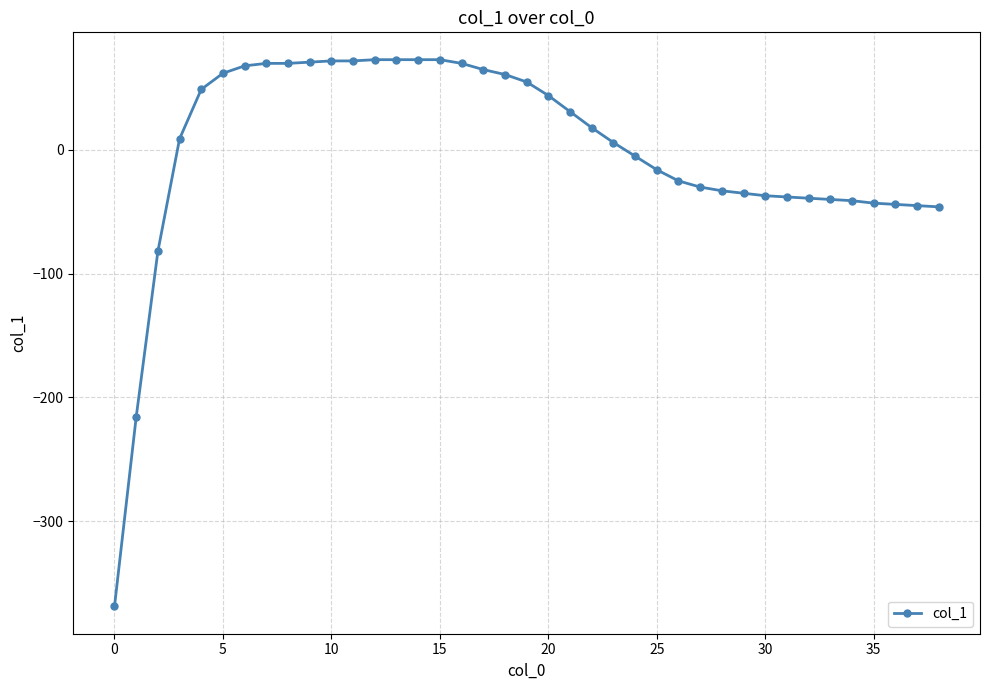

What is the greatest value displayed?

73